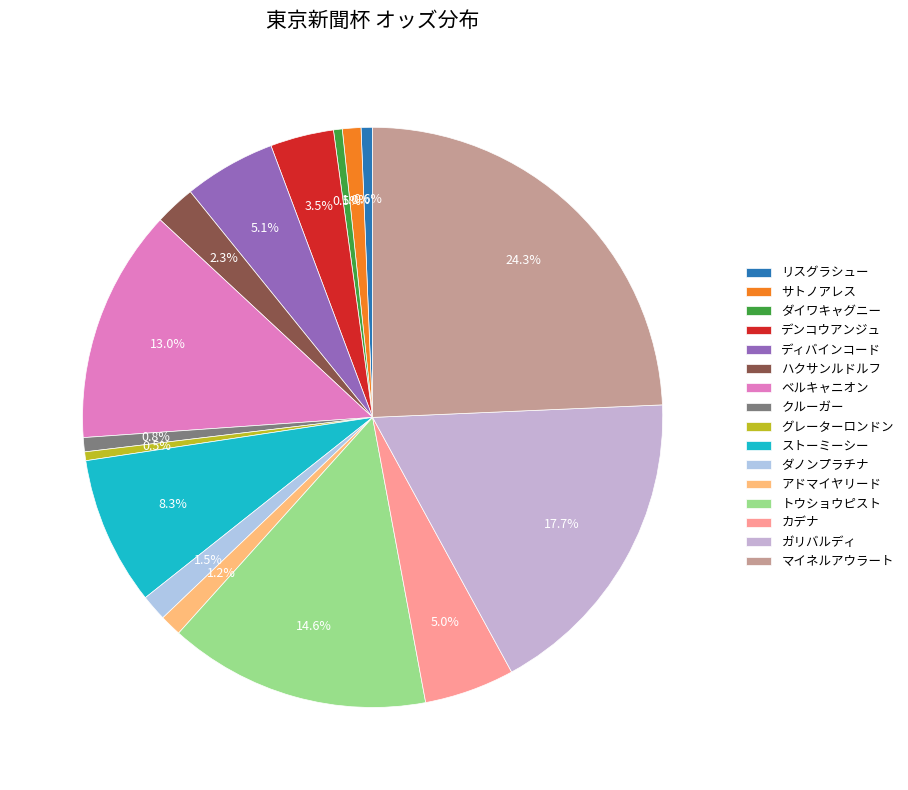

To the nearest percent, what portion does ベルキャニオン represent?

13%